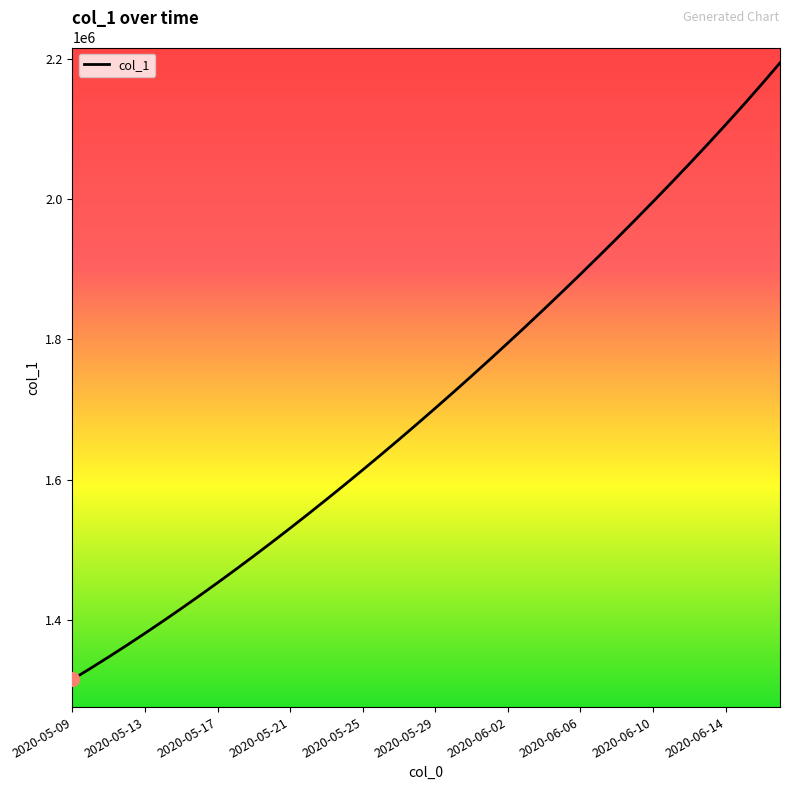

What is the difference between the maximum and minimum values?

879050.0